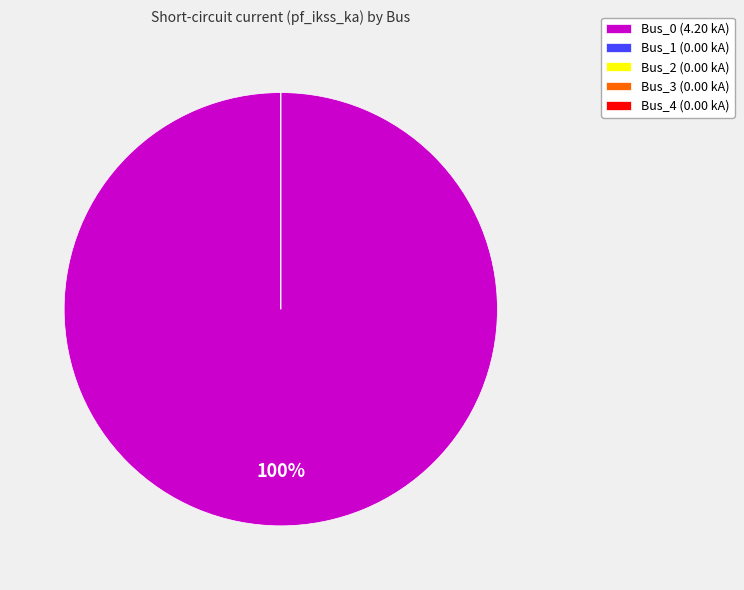

How much of the chart is everything except Bus_3?

100.0%